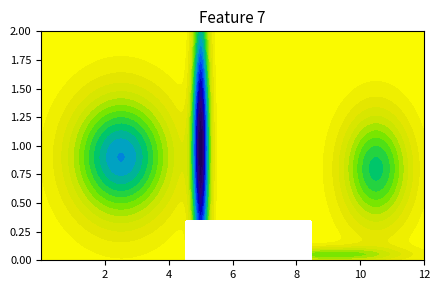

Which series has the largest range (max minus min)?

1